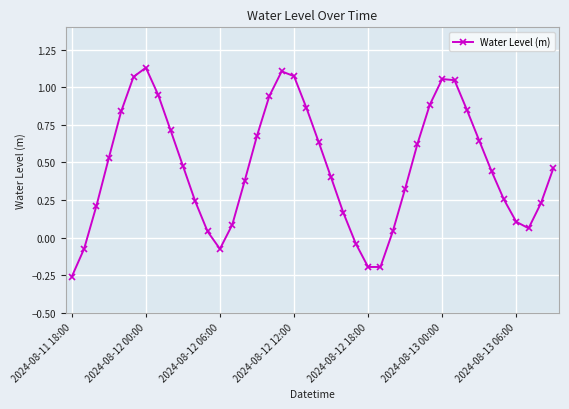

True or false: there are more than 2 points higher than both neighbors.

True